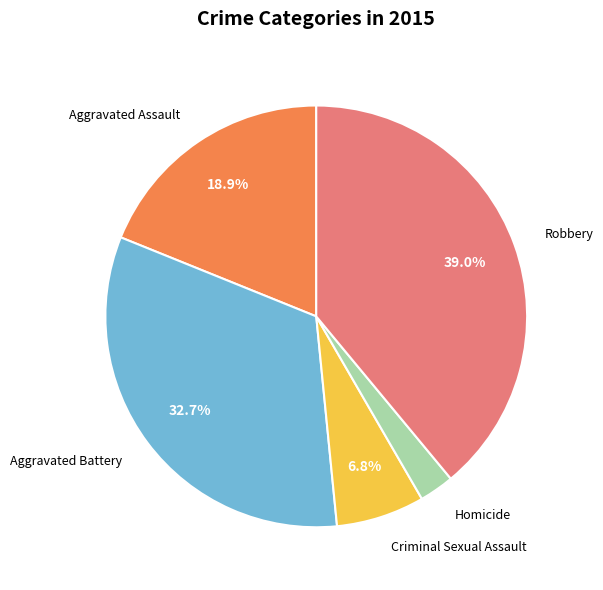

To the nearest percent, what is the combined percentage of Homicide and Robbery?

42%